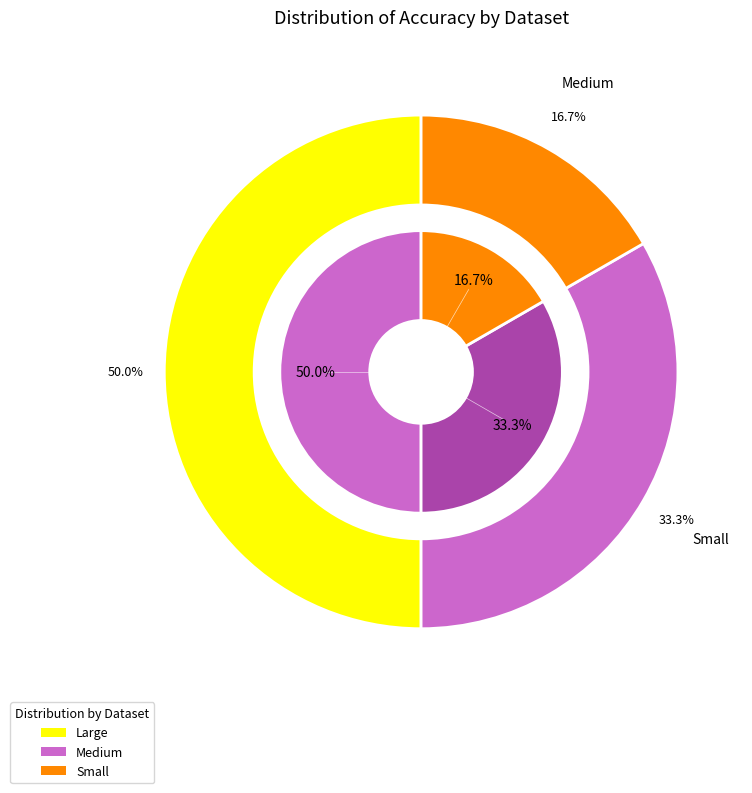

What is the smallest slice in the pie chart?

Small